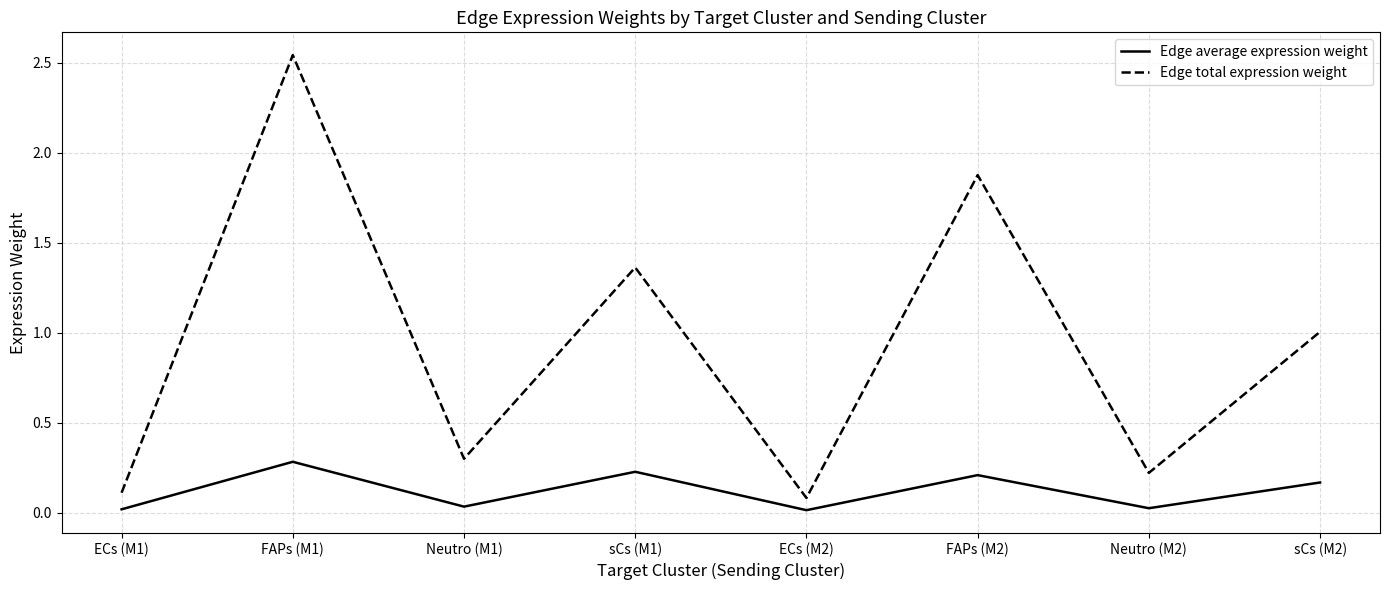

Which category has the highest value in the Edge total expression weight series?

FAPs (M1)